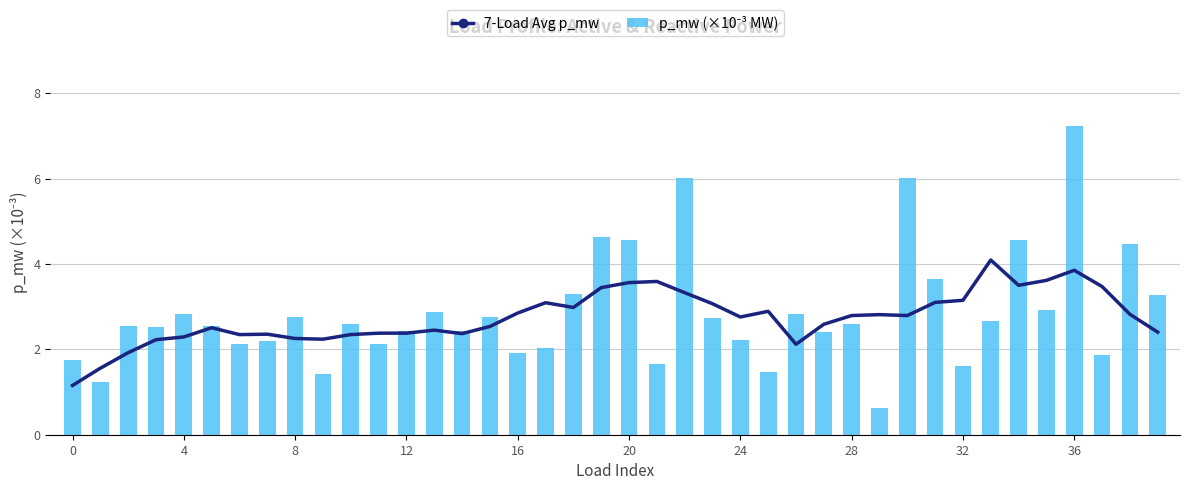

What value does the p_mw (×10⁻³ MW) series have at 31?

3.7